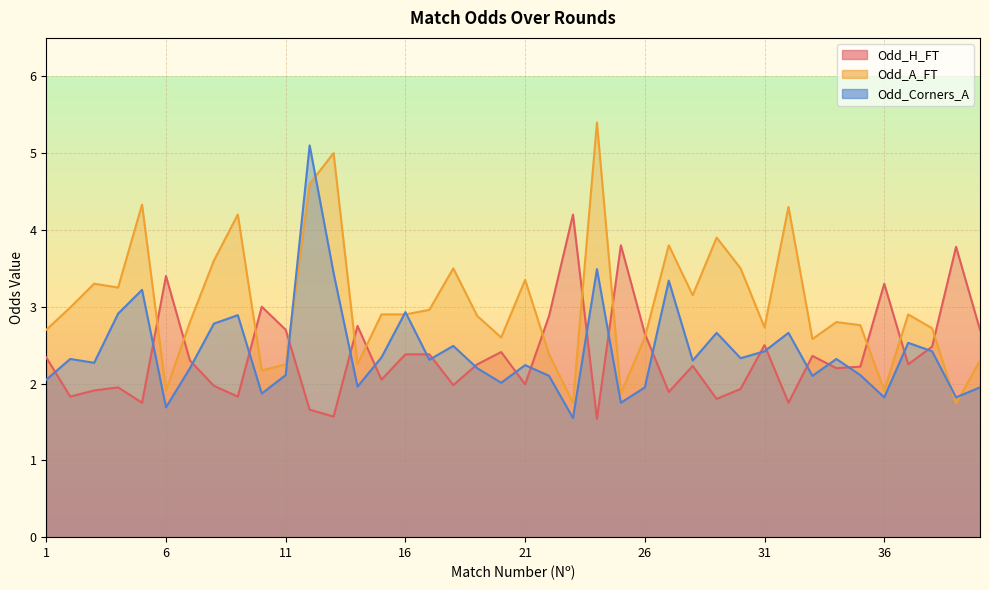

List the series in order of their peak value, highest first.

Odd_A_FT, Odd_Corners_A, Odd_H_FT